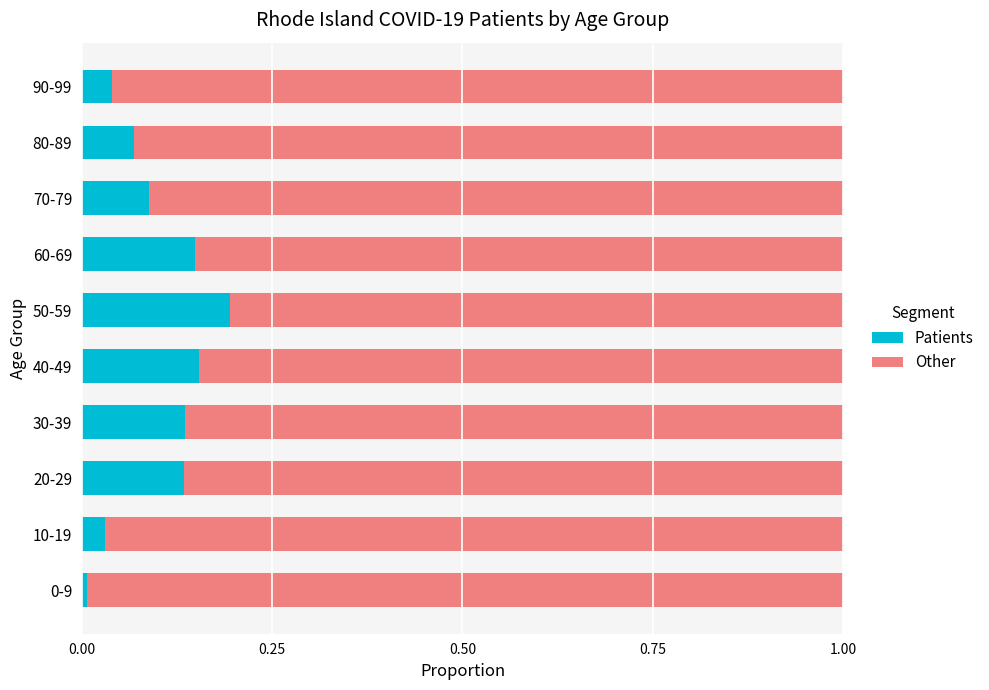

Is it true that Patients equals 0.2 at 20-29?

False